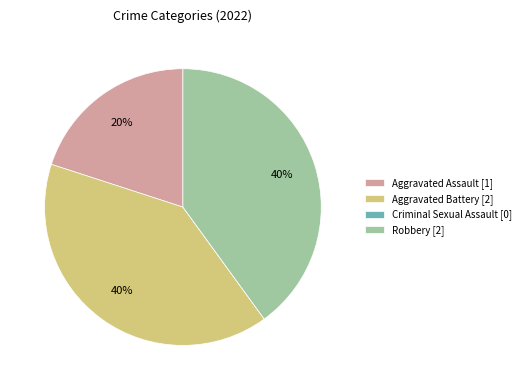

Do Robbery [2] and Aggravated Battery [2] together represent more than half of the pie?

Yes